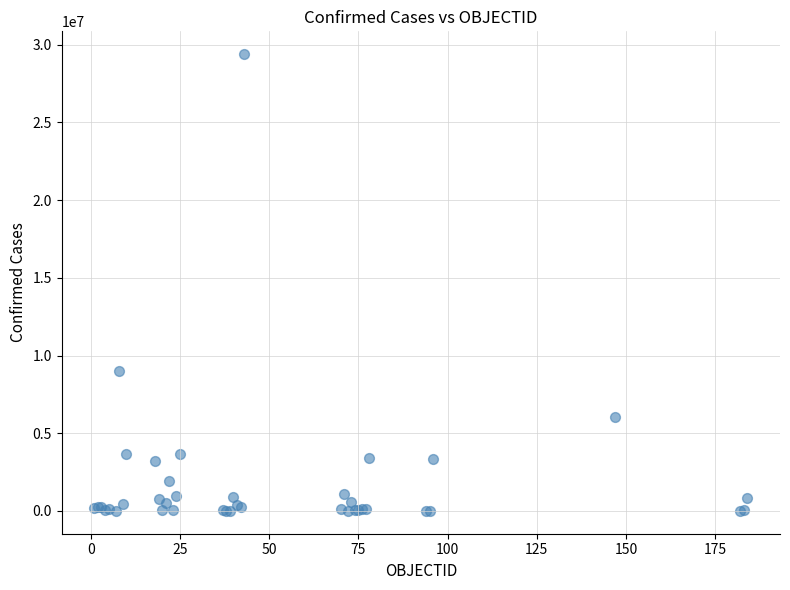

What Y value in the scatter plot is closest to 14699306?

8976079